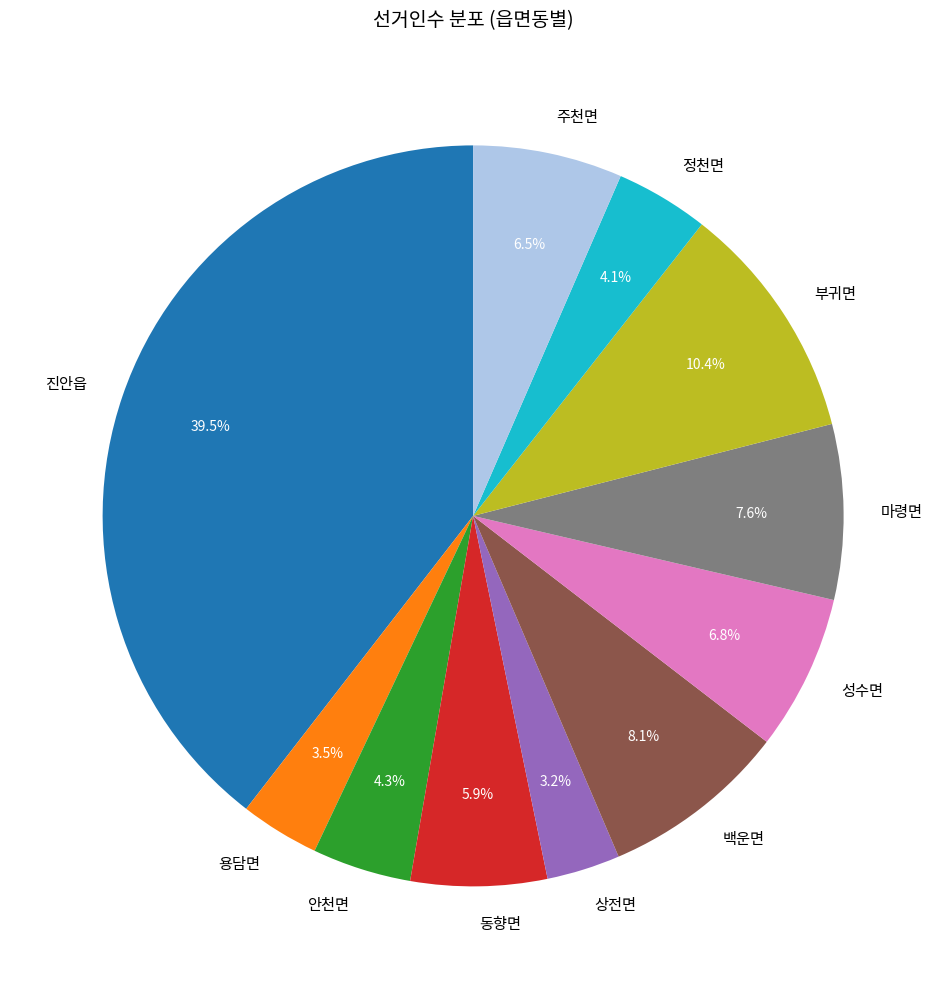

Count the number of slices in the pie.

11